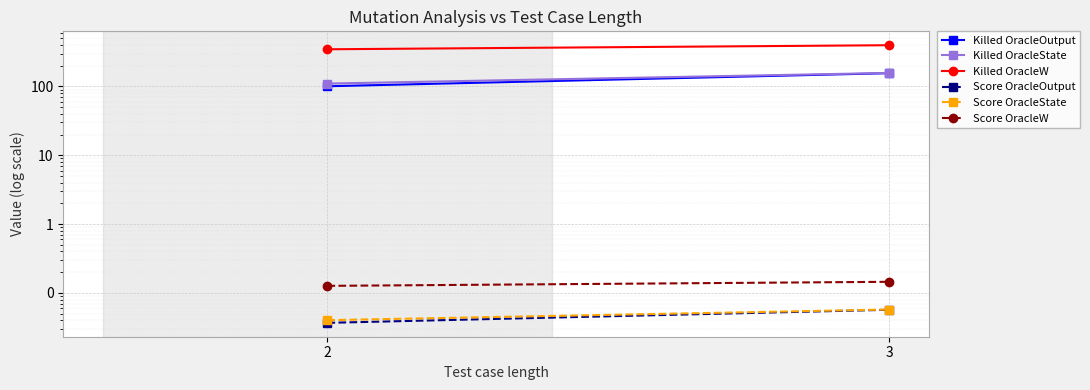

Rank the series at 2 from highest to lowest value.

Killed OracleW, Killed OracleState, Killed OracleOutput, Score OracleW, Score OracleState, Score OracleOutput